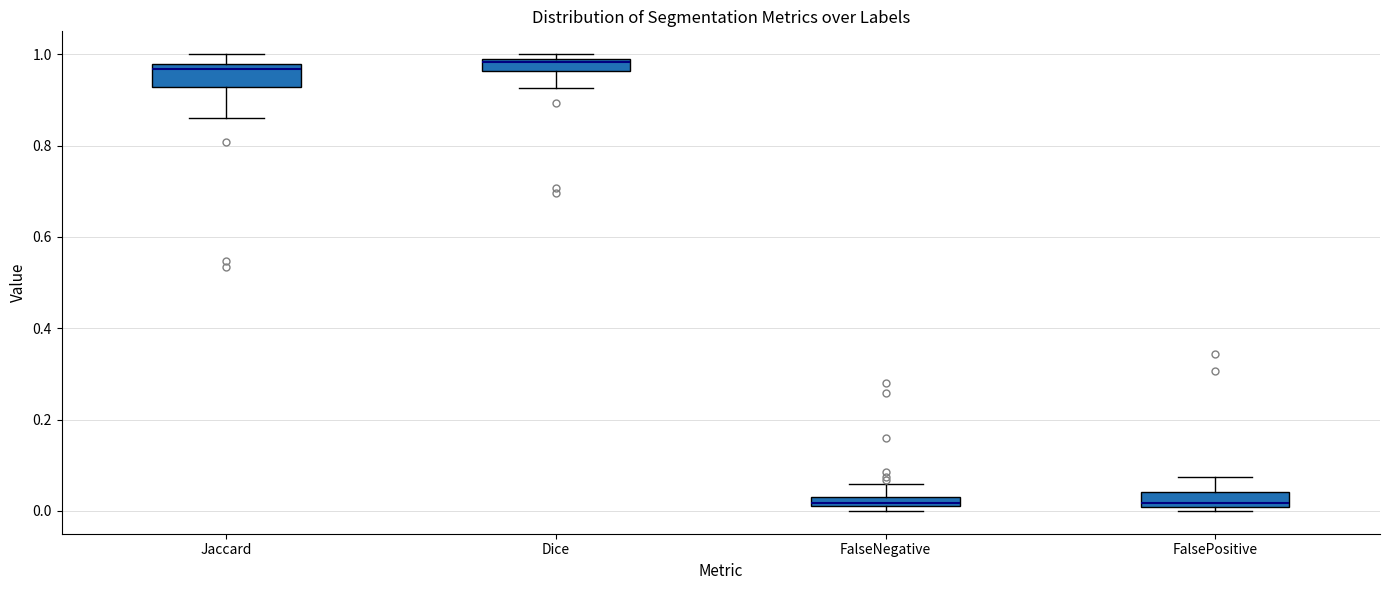

Where does the median line of the box for FalsePositive sit on the y-axis? The values are not printed on the chart, so give them approximately, as read against the axis.

0.02